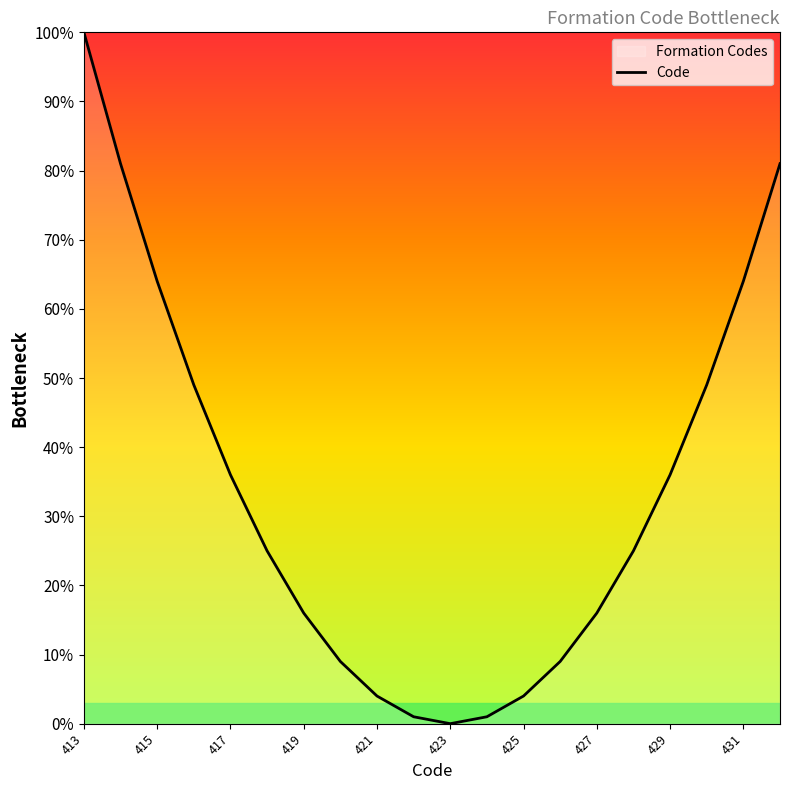

How many lines are shown in the chart?

1